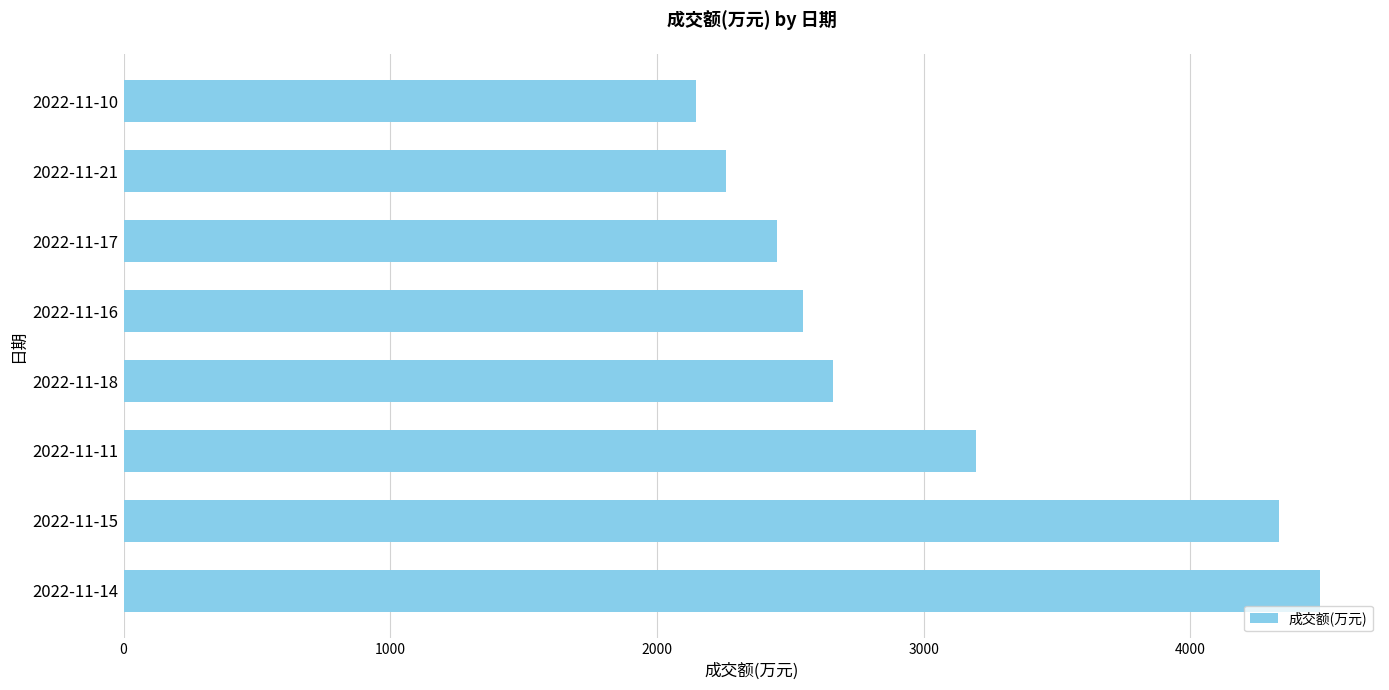

What is the difference between the values at 2022-11-16 and 2022-11-11?

649